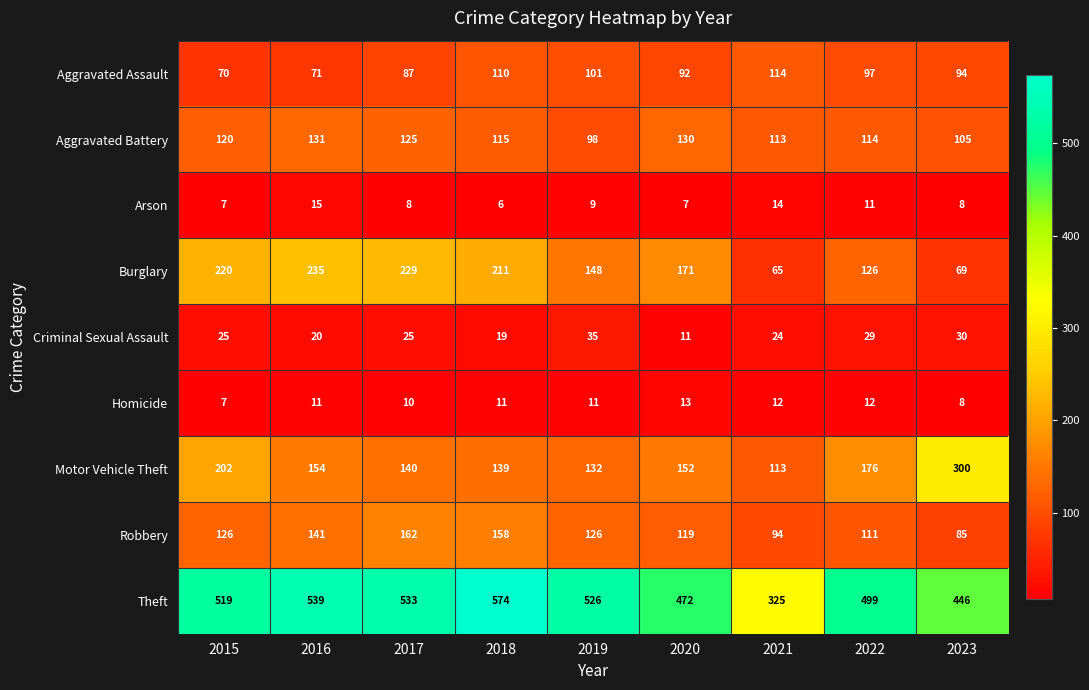

At which category is the sum across all series the highest?

2018